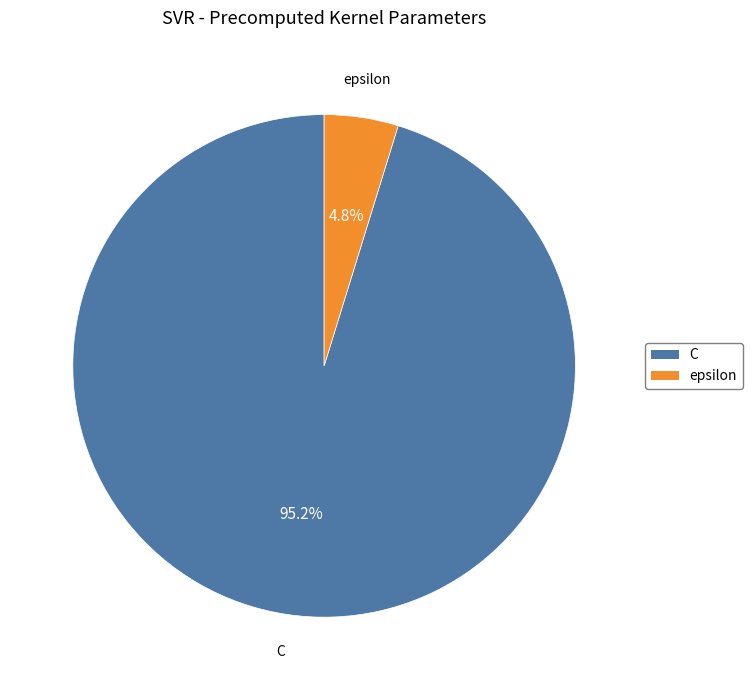

Does any single category account for the majority?

Yes